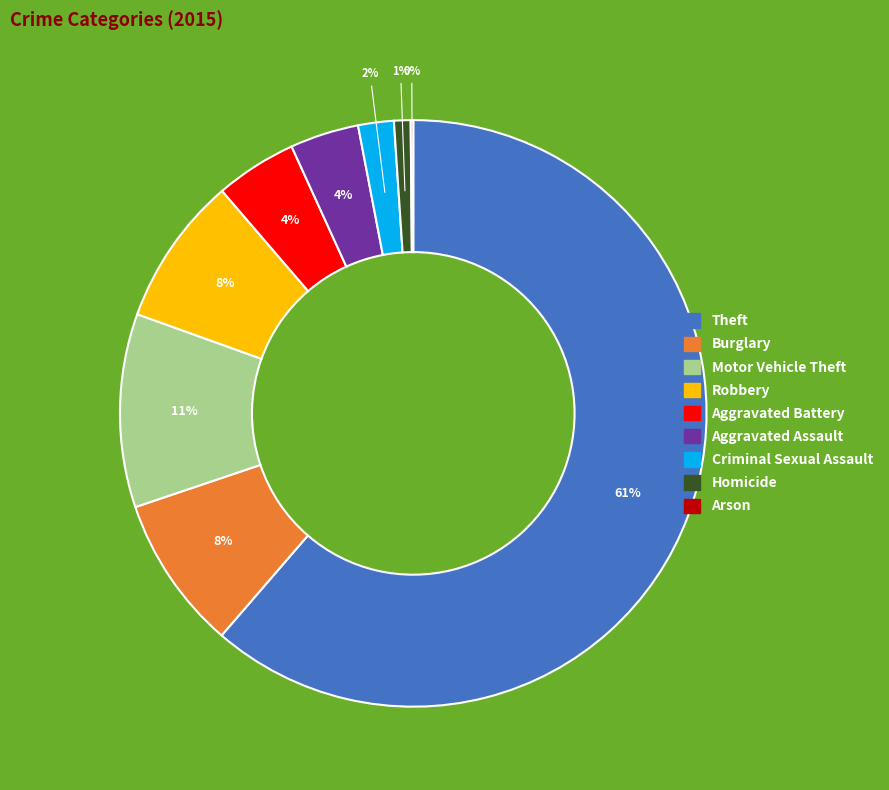

What is the largest slice in the pie chart?

Theft